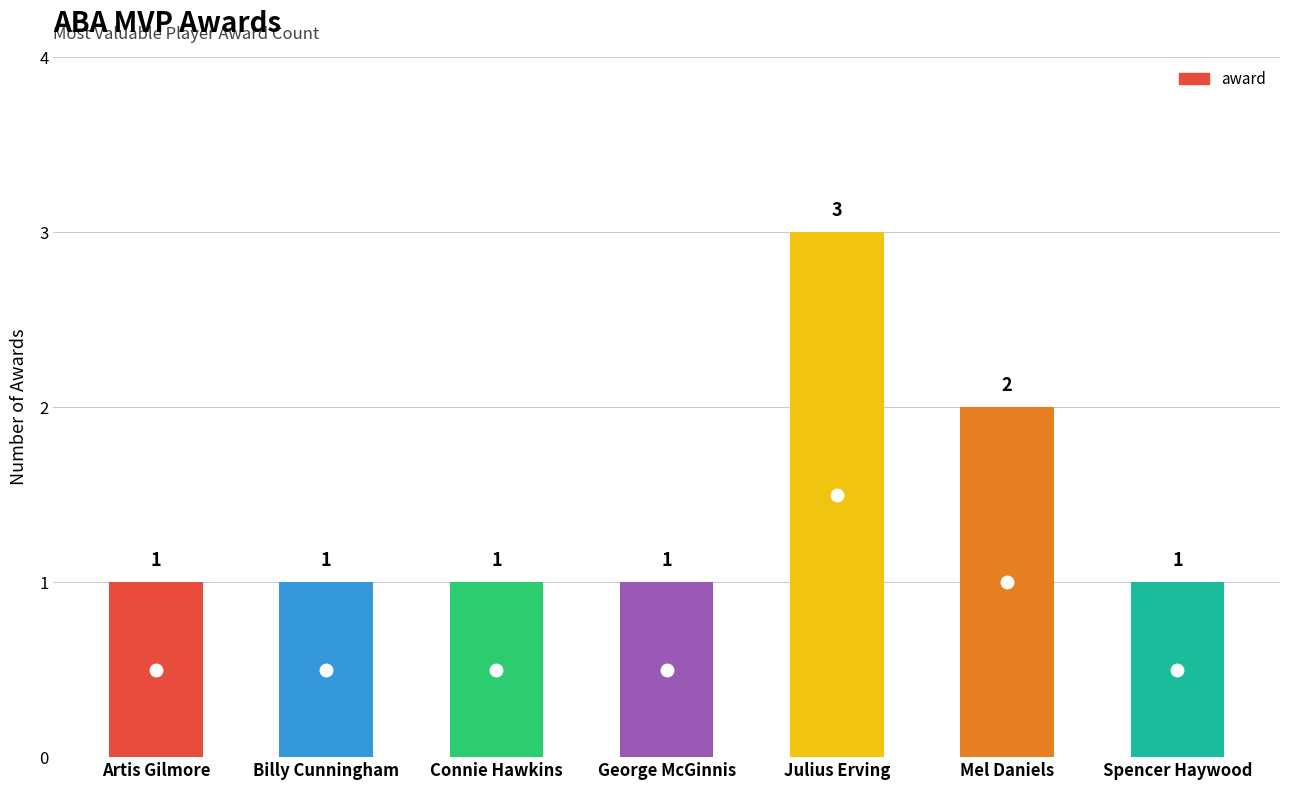

What is the sum of all values?

10